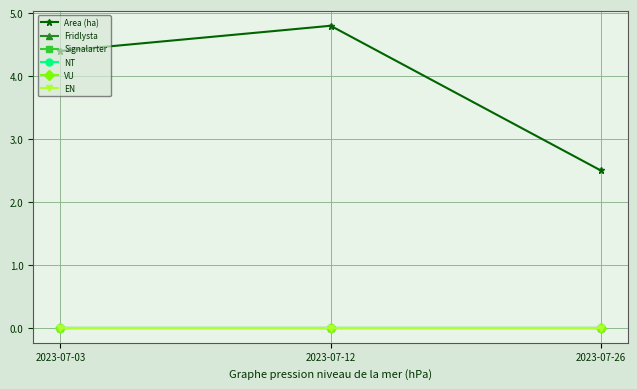

Which series has the largest range (max minus min)?

Area (ha)